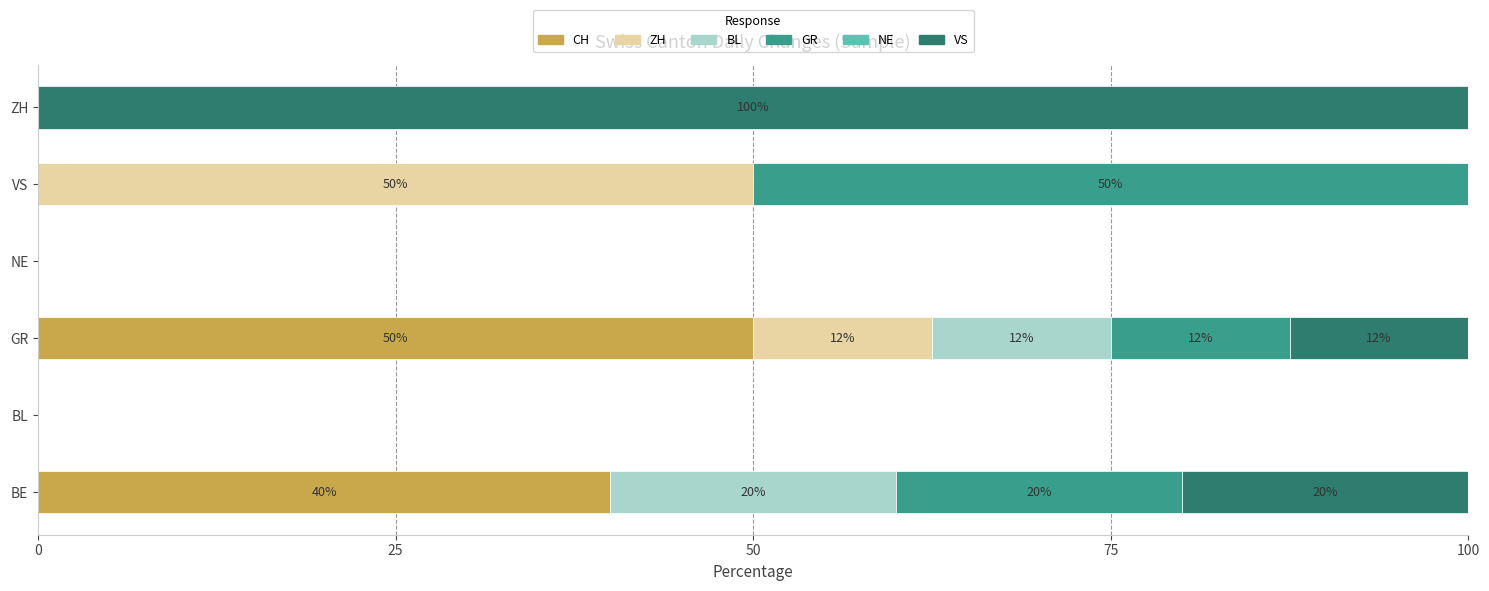

Where is CH nearest to the value 25?

BE